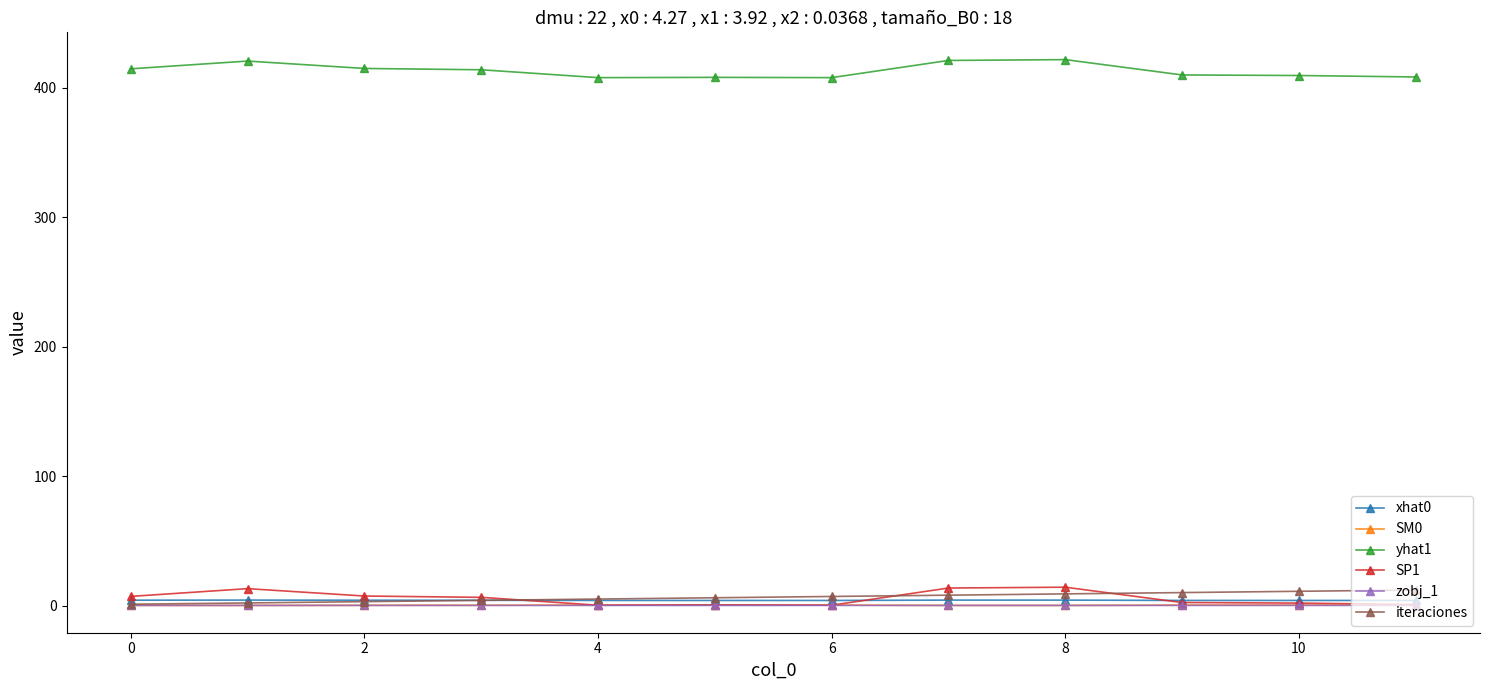

True or false: zobj_1 and yhat1 intersect in this chart.

False